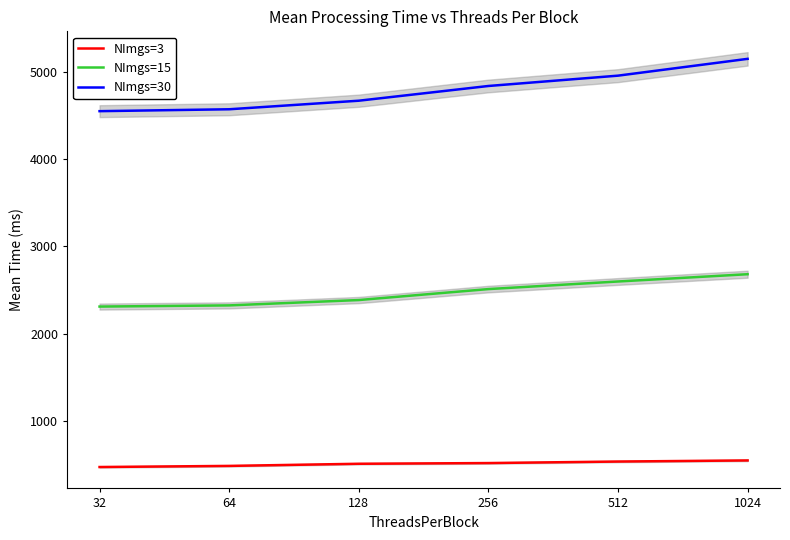

At which category does the chart reach its peak across all series?

1024